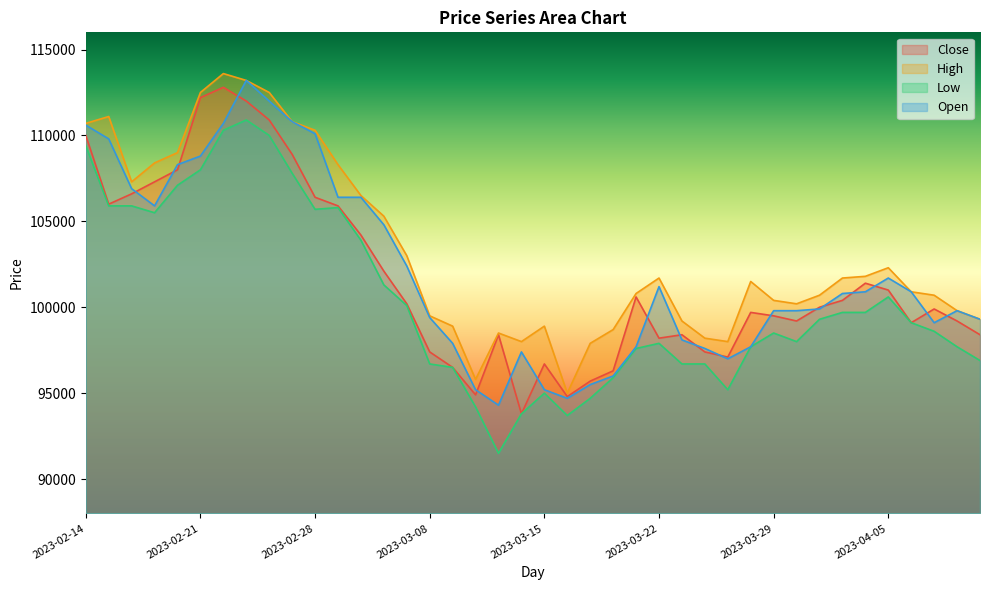

At which label is High closest to 104300?

2023-03-06